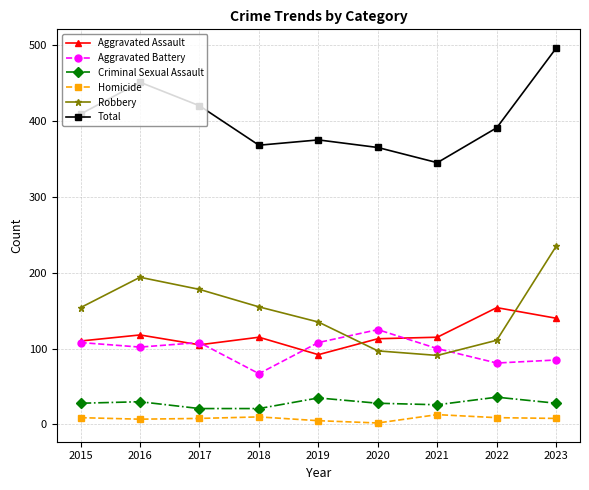

What are all the series names shown in the legend?

Aggravated Assault, Aggravated Battery, Criminal Sexual Assault, Homicide, Robbery, Total